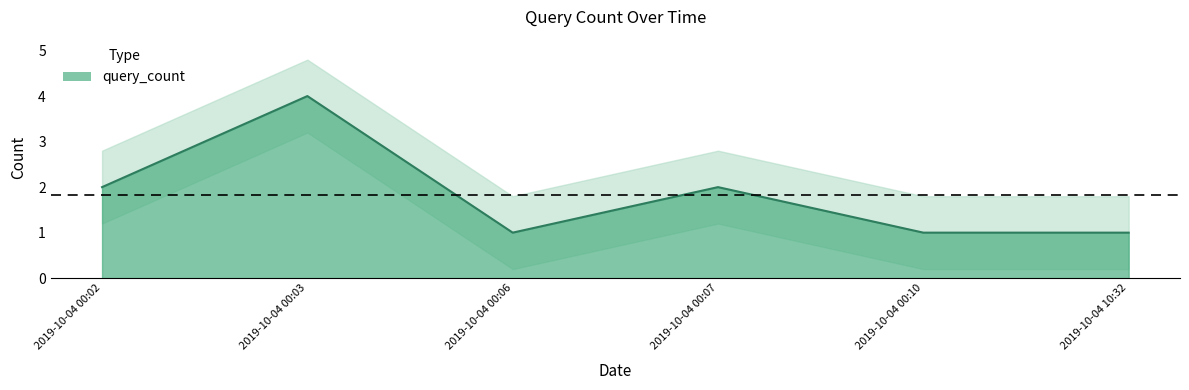

True or false: the data has more than 0 interior local peaks.

True